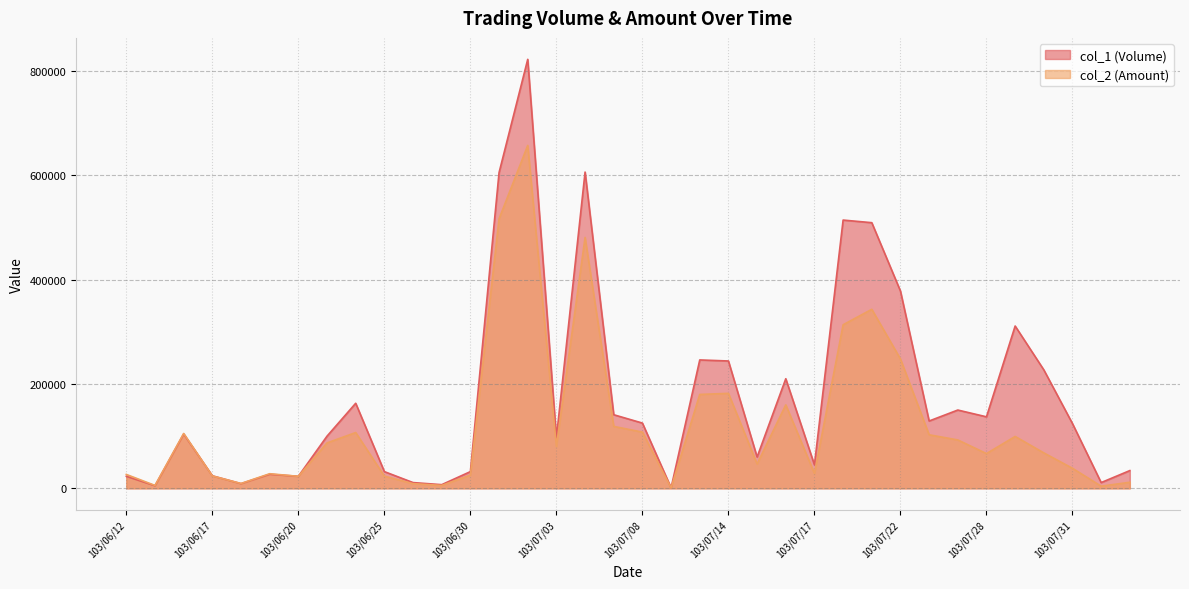

What is the sum of all col_2 (Amount) values?

4423980